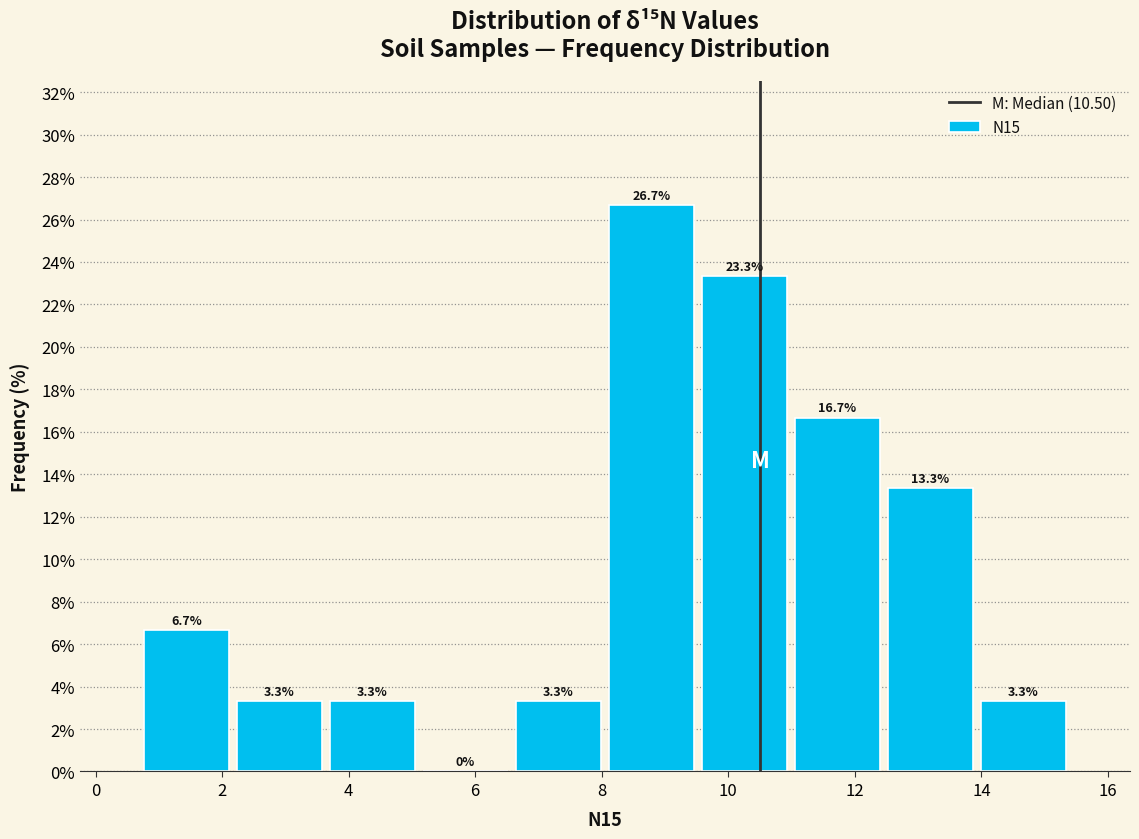

How tall is the bar that spans 6.6 to 8.0 on the x-axis? The bar edges are not printed on the chart, so give them approximately, as read against the axis.

3.3